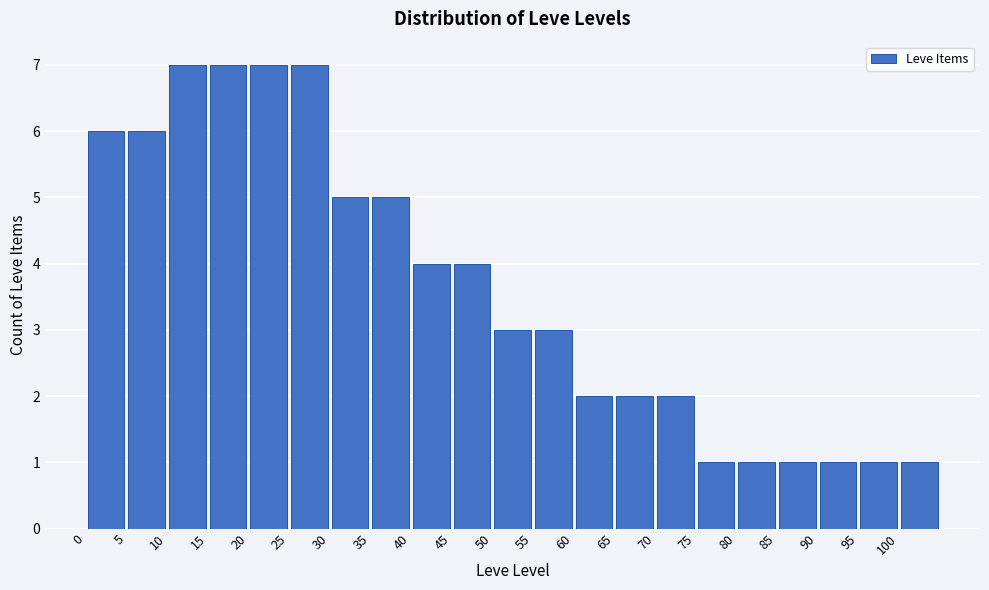

What is the height of the bar covering 90 to 95 on the x-axis? The values are not printed on the chart, so give them approximately, as read against the axis.

1